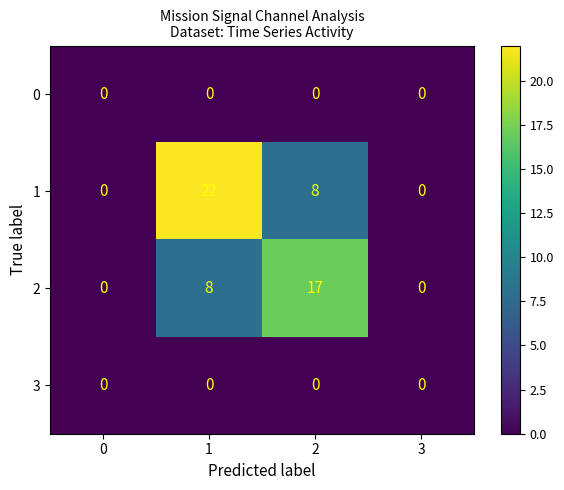

How many series are shown in this chart?

4